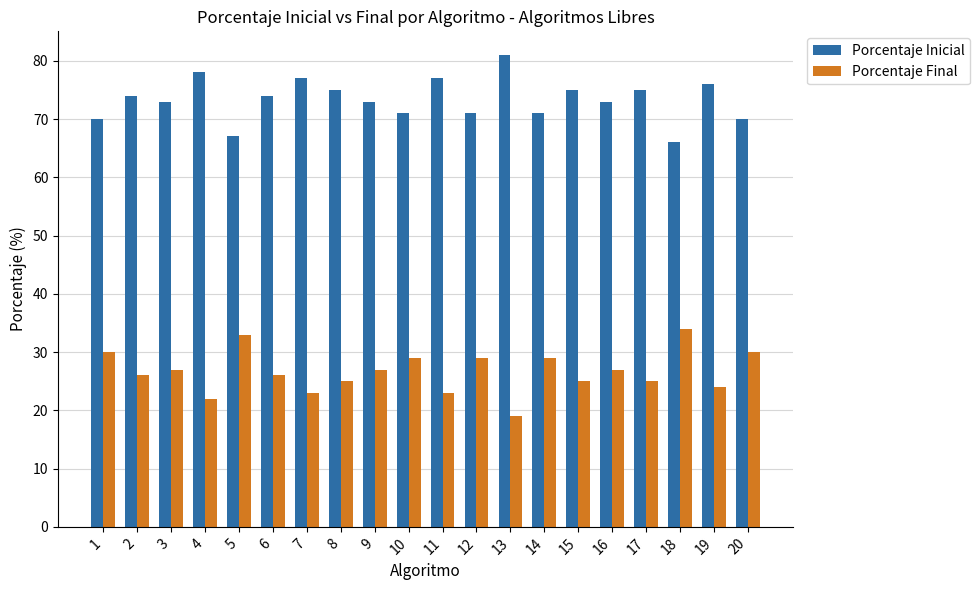

What is the value of the Porcentaje Final bar at the 4th from the left?

22